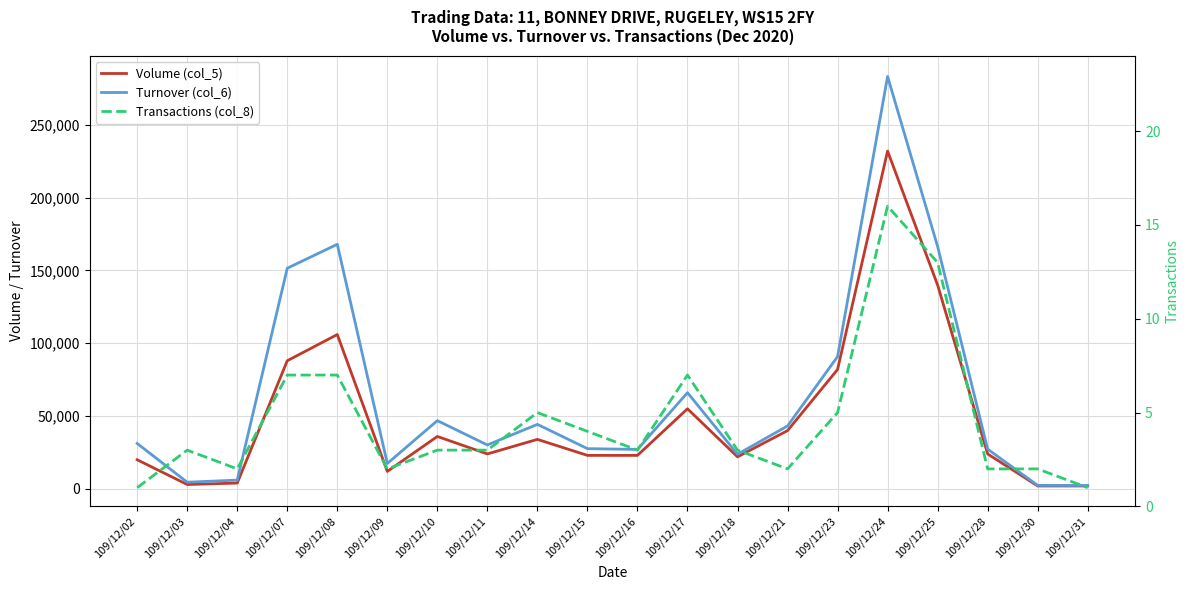

Reading left to right, transcribe all the data shown in this chart.

Volume (col_5): 20000	3000	4000	88000	106000	12000	36000	24000	34000	23000	23000	55000	22000	40000	82000	232000	140000	24000	2000	2000
Turnover (col_6): 31200	4580	6010	151540	167970	17440	46860	30160	44310	27640	27090	66070	23800	43200	90850	283240	166470	27300	2410	2340
Transactions (col_8): 1	3	2	7	7	2	3	3	5	4	3	7	3	2	5	16	13	2	2	1